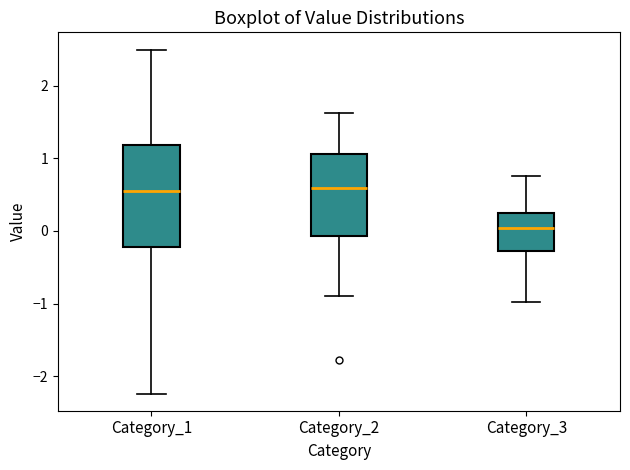

Comparing the boxes themselves (not the whiskers), which one is the tallest?

Category_1